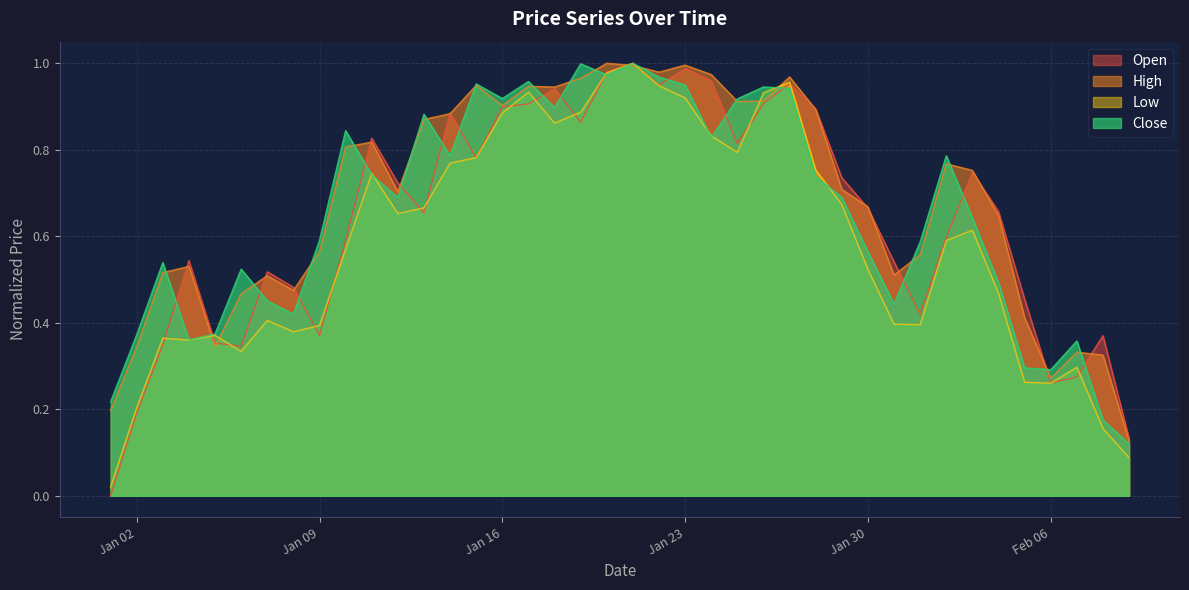

In High, how many points are higher than both neighbors (excluding endpoints)?

10